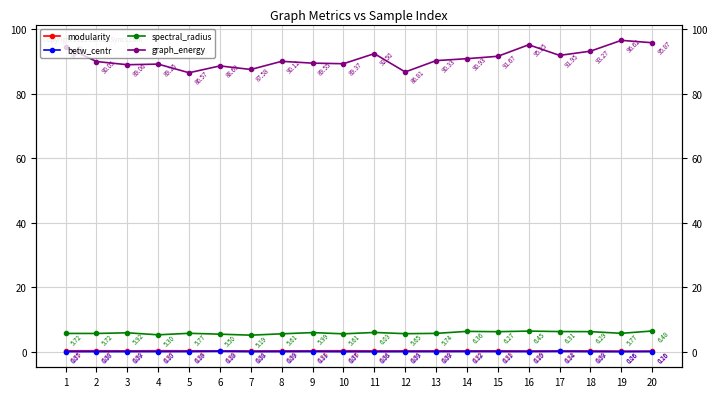

What is the difference between the second highest and minimum values in the betw_centr series?

0.1